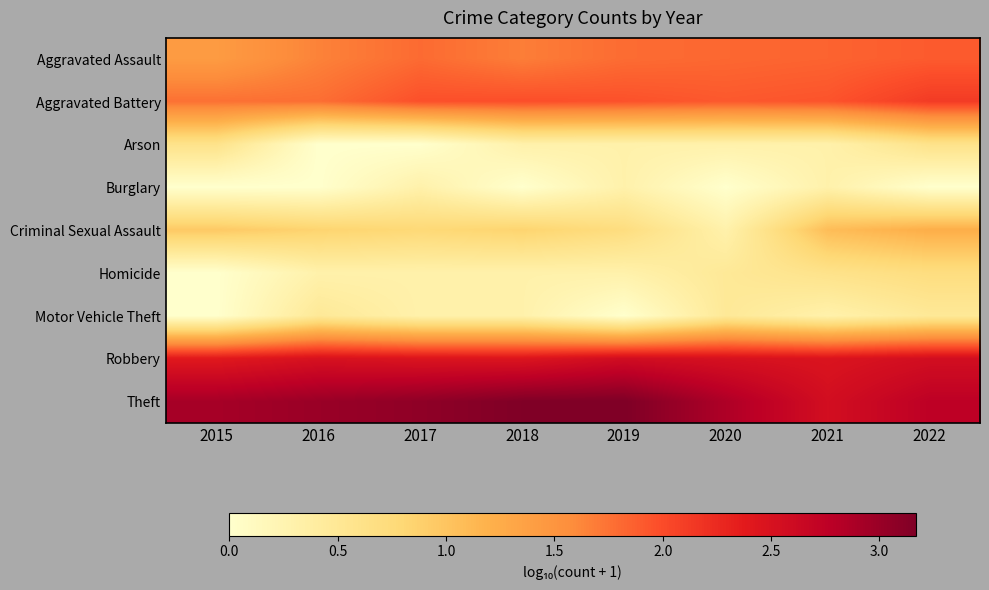

Reading left to right, extract all data points from this chart.

Aggravated Assault: 2015=1.4	2016=1.7	2017=1.8	2018=1.7	2019=1.8	2020=1.8	2021=1.8	2022=1.9
Aggravated Battery: 2015=1.8	2016=1.8	2017=2.0	2018=2.0	2019=2.0	2020=1.9	2021=1.9	2022=2.1
Arson: 2015=0.6	2016=0.0	2017=0.0	2018=0.3	2019=0.3	2020=0.3	2021=0.3	2022=0.6
Burglary: 2015=0.0	2016=0.0	2017=0.3	2018=0.0	2019=0.3	2020=0.0	2021=0.3	2022=0.0
Criminal Sexual Assault: 2015=1.0	2016=0.8	2017=0.8	2018=0.8	2019=0.7	2020=0.3	2021=1.1	2022=1.2
Homicide: 2015=0.0	2016=0.3	2017=0.3	2018=0.3	2019=0.3	2020=0.5	2021=0.6	2022=0.7
Motor Vehicle Theft: 2015=0.0	2016=0.5	2017=0.3	2018=0.3	2019=0.0	2020=0.5	2021=0.3	2022=0.5
Robbery: 2015=2.4	2016=2.5	2017=2.5	2018=2.5	2019=2.6	2020=2.5	2021=2.5	2022=2.6
Theft: 2015=2.9	2016=3.0	2017=3.1	2018=3.2	2019=3.2	2020=2.9	2021=2.5	2022=2.8